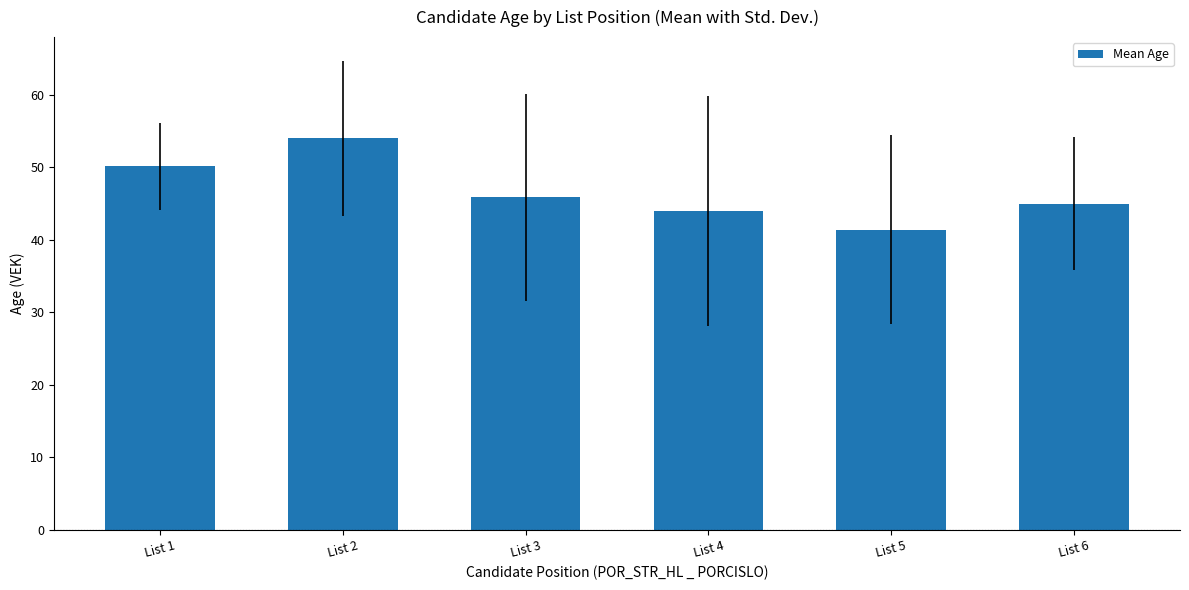

At which label does the data first exceed 45?

List 1